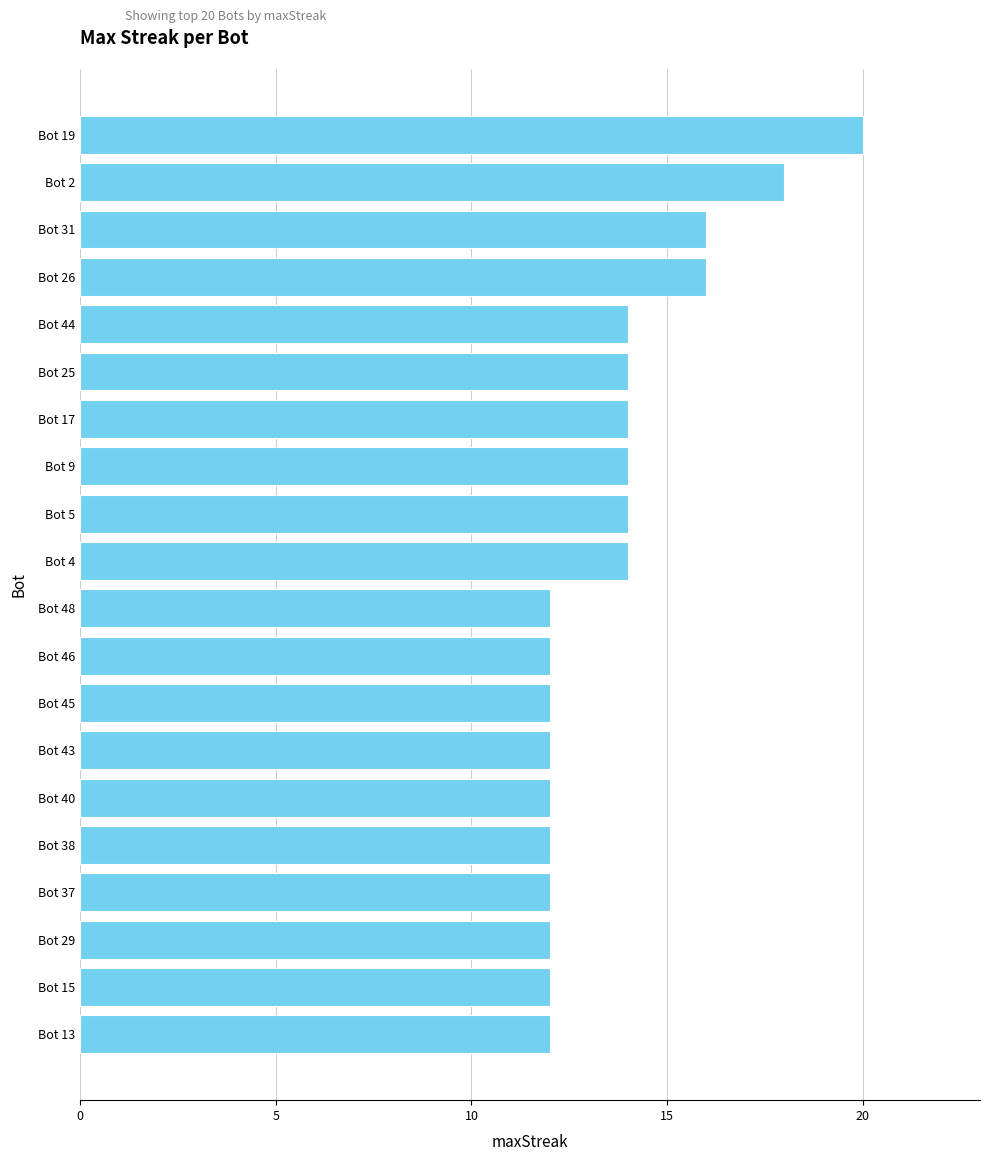

Which label corresponds to the largest value in the chart?

Bot 19